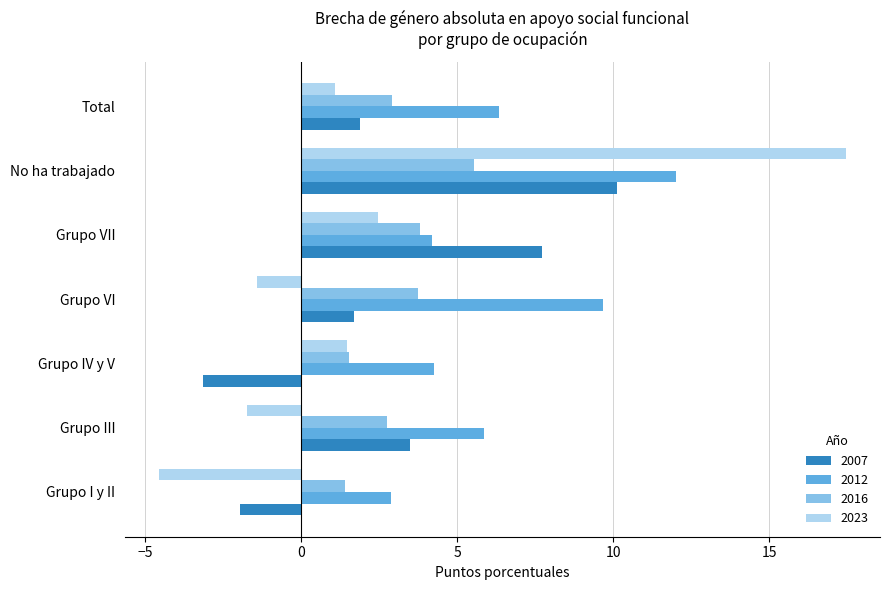

What is the spread (max minus min) of values at Grupo IV y V?

7.4